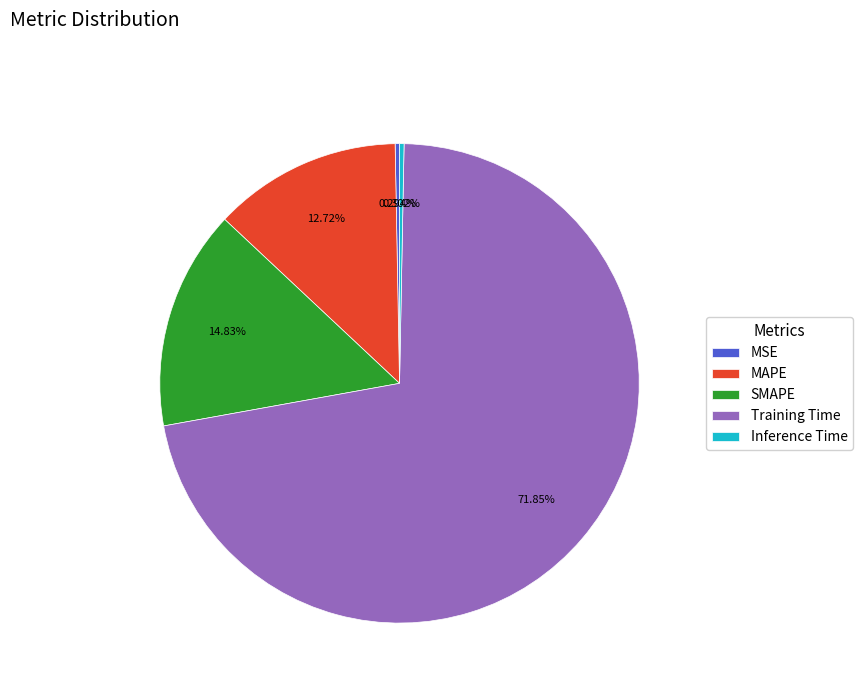

What percentage is NOT represented by MSE?

99.7%